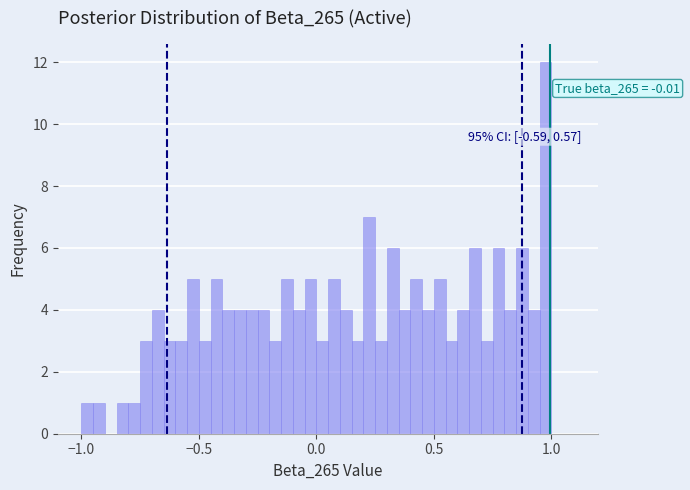

Around what value on the x-axis is the tallest bar? Give the approximate position of its centre, as read against the axis.

1.00